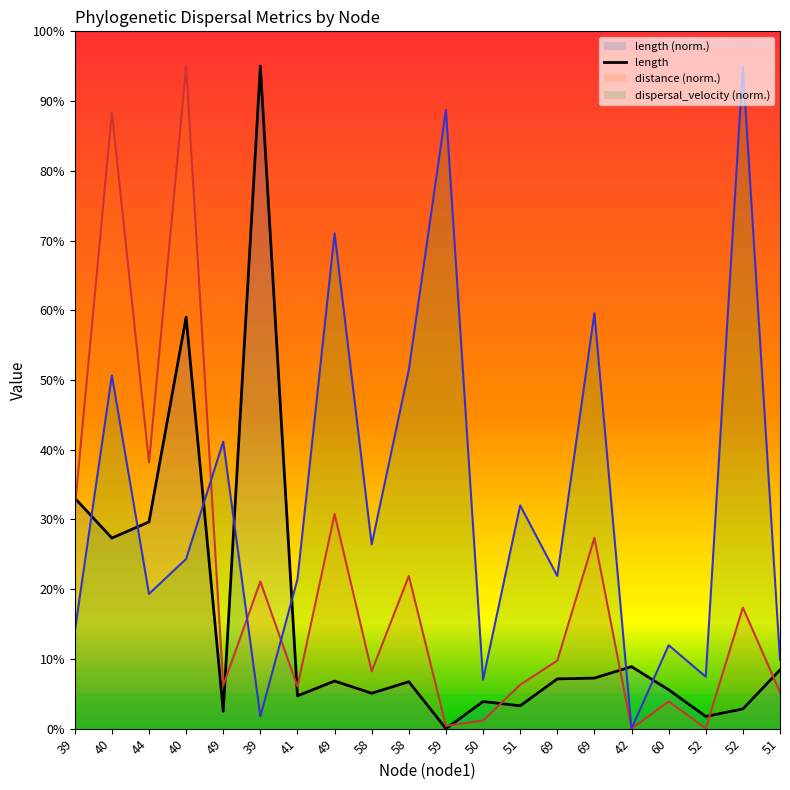

Does the chart display data point markers on the line(s)?

No